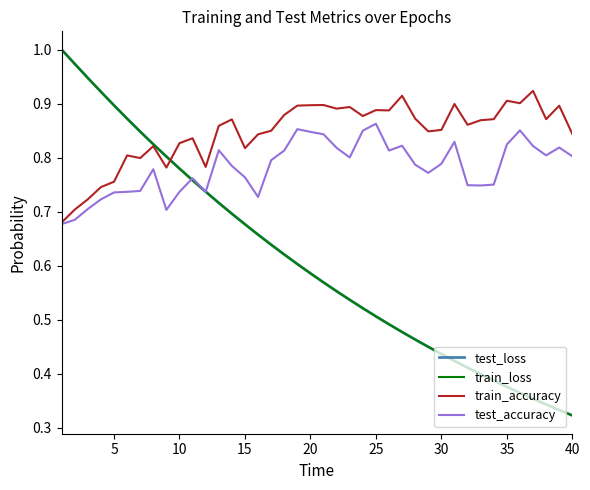

Which series has the largest total across all categories?

train_accuracy